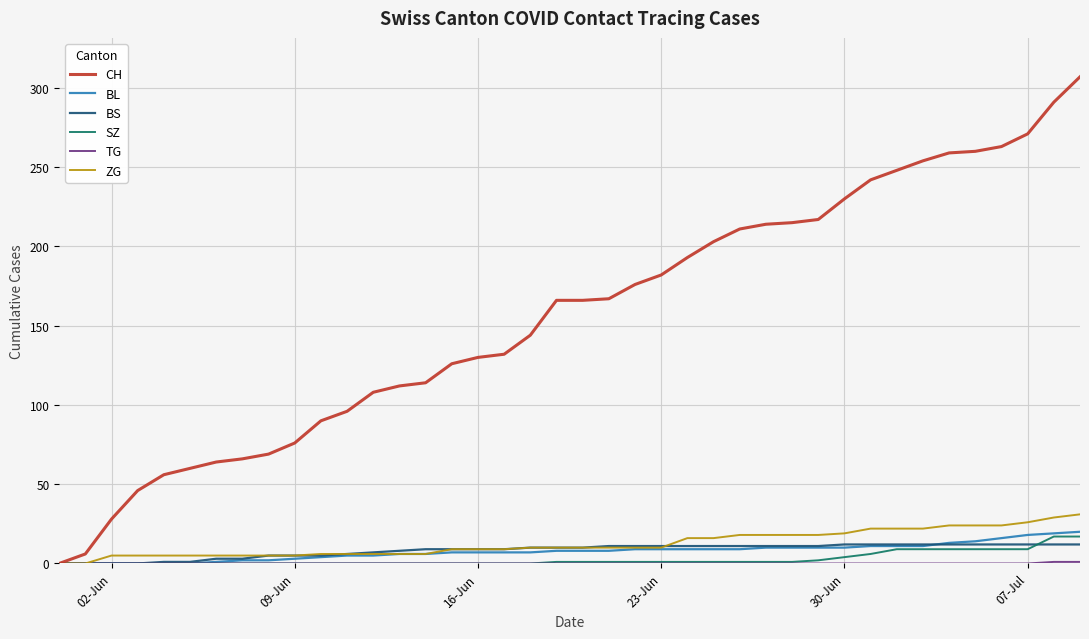

What is the greatest value displayed?

307